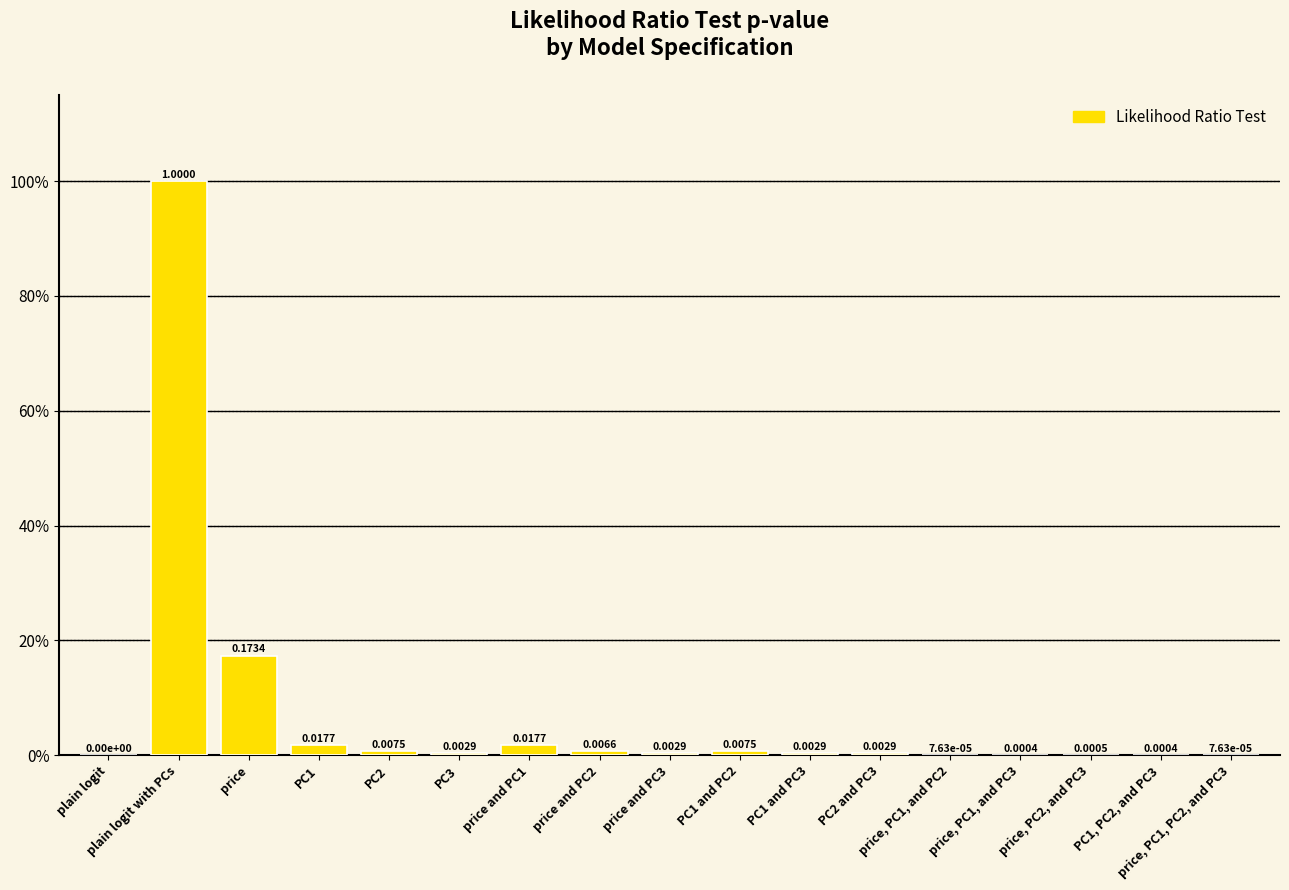

Which has a higher value, price and PC1 or price?

price